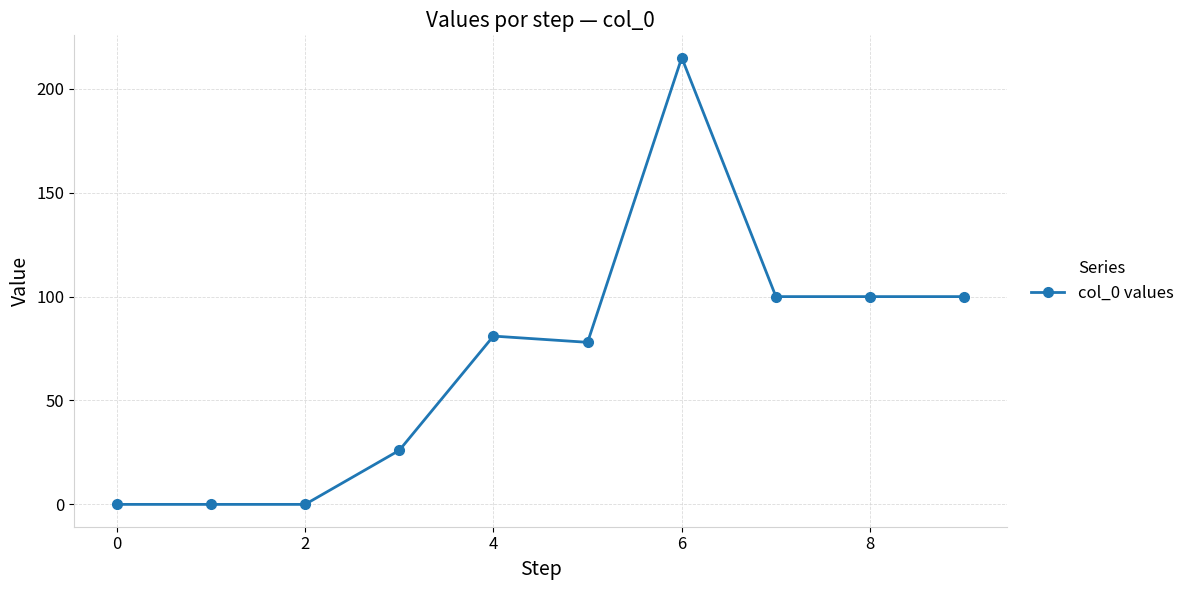

How many lines are shown in the chart?

1